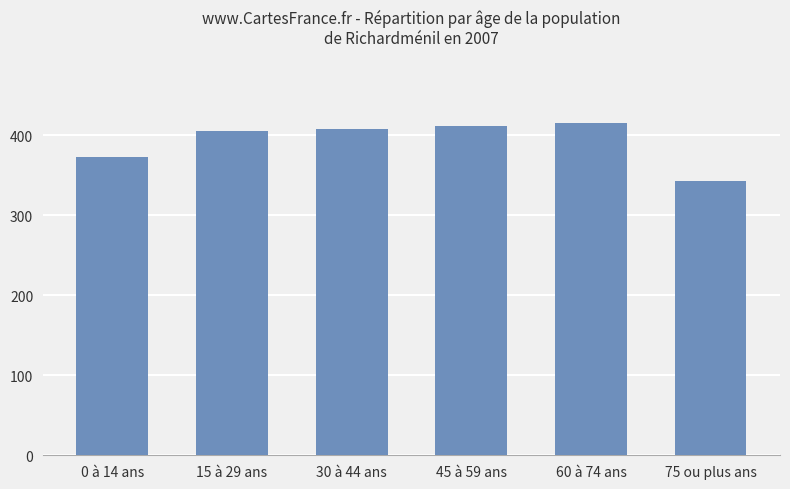

How many data points are less than 408?

3